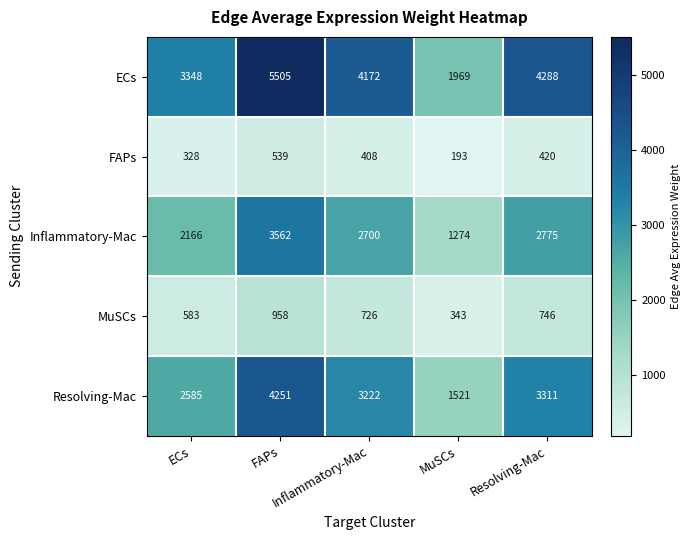

At which category does the chart reach its peak across all series?

FAPs